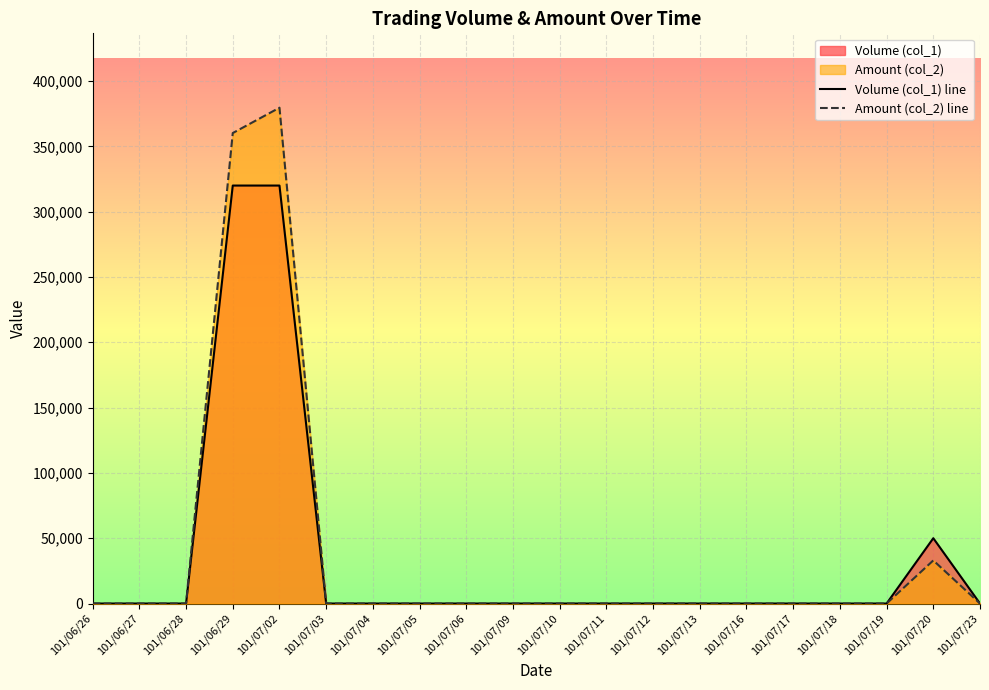

Which category has the highest value in the Volume (col_1) line series?

101/06/29